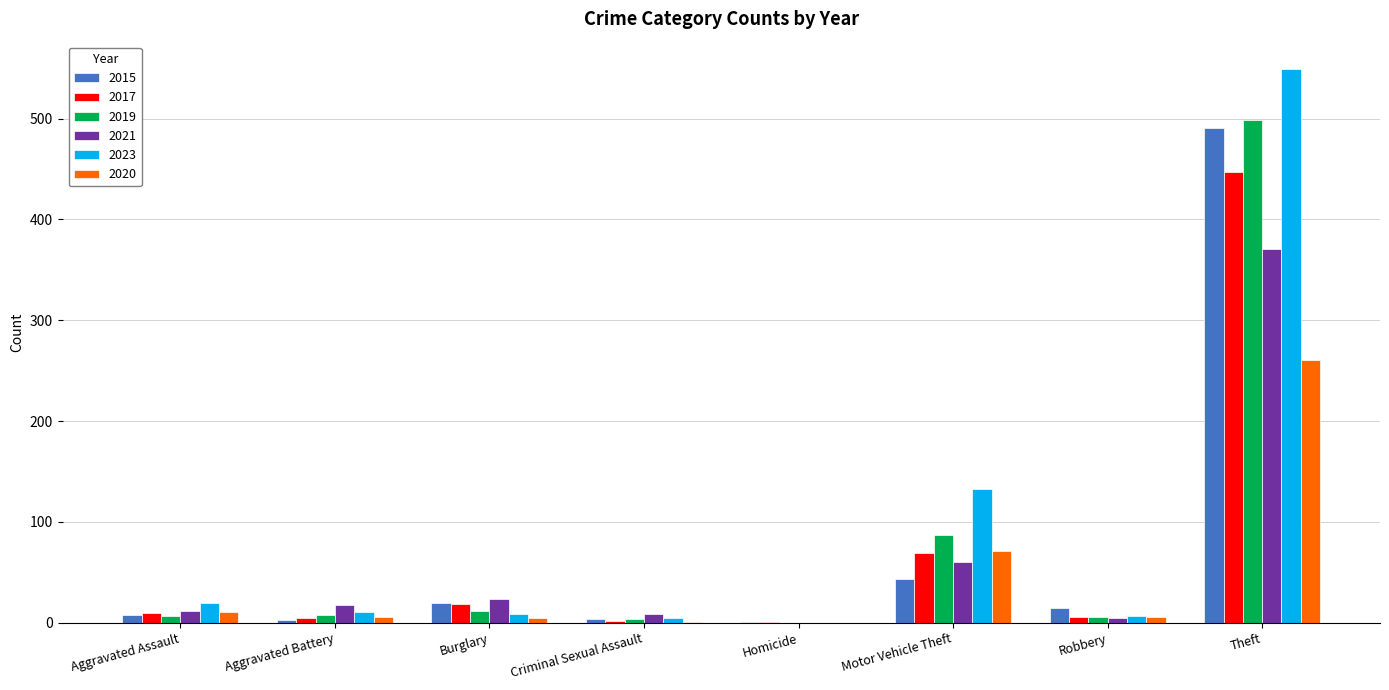

At which label is 2015 closest to 246?

Motor Vehicle Theft